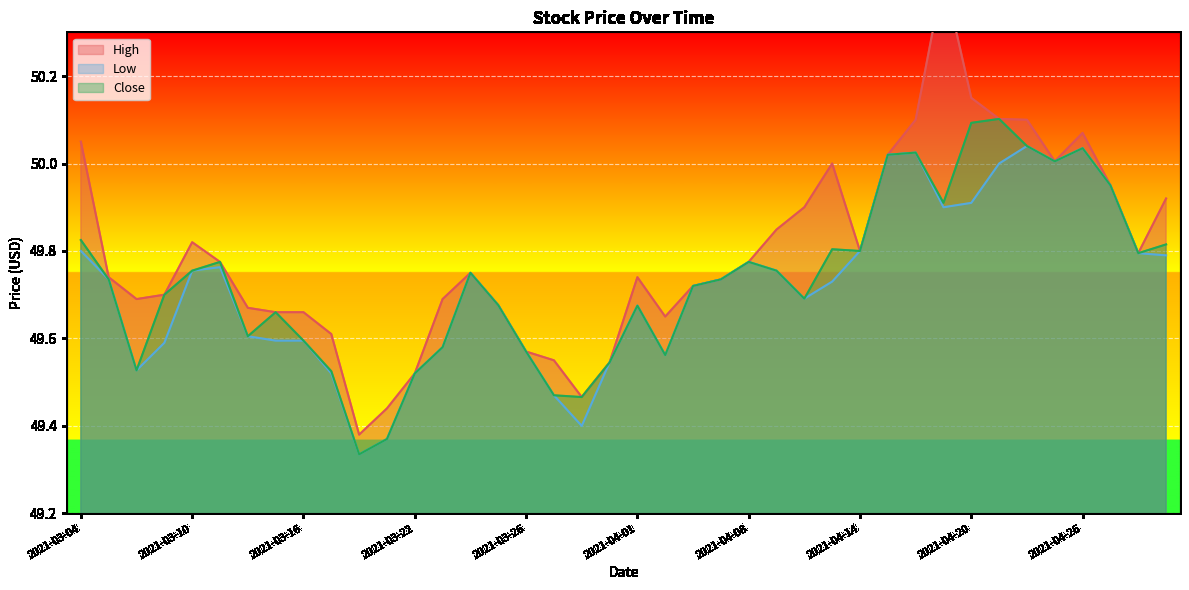

What is the average value of the High series?

49.8